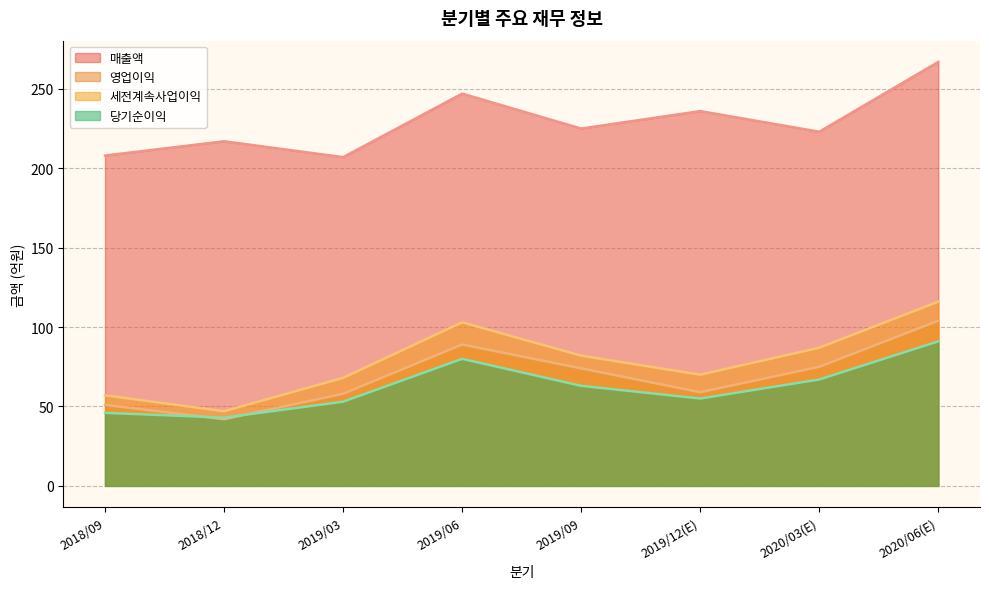

The value of 매출액 at 2019/09 is 225. True or false?

True